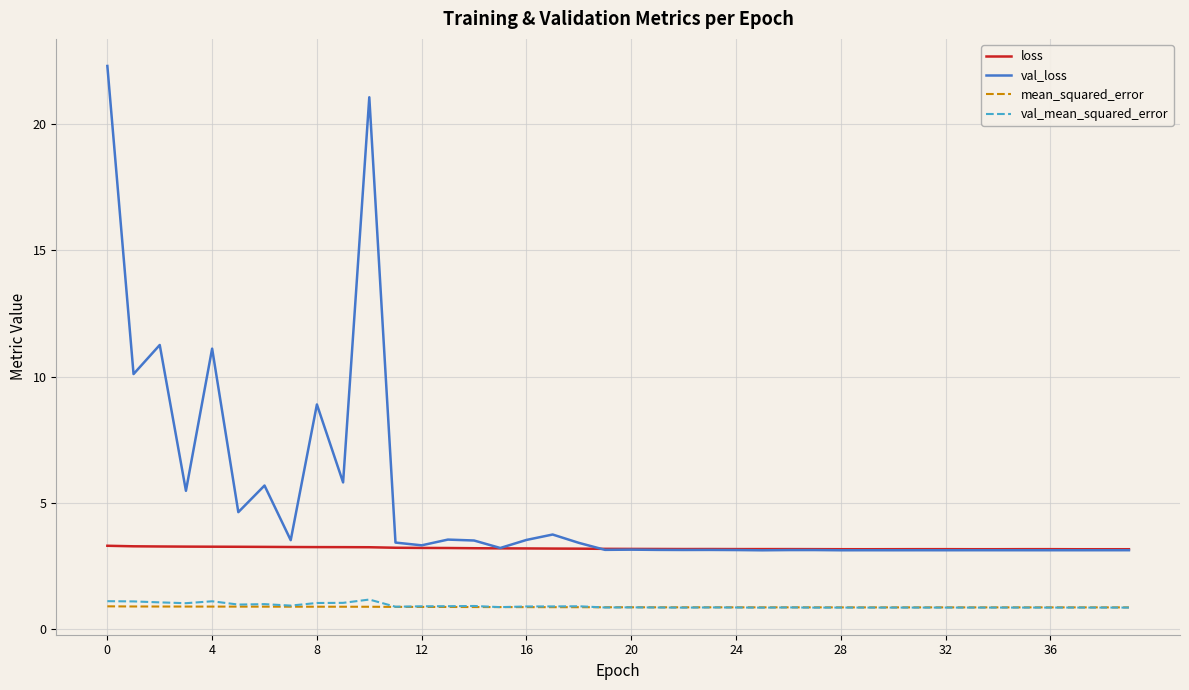

True or false: mean_squared_error has more than 0 interior local peaks.

True